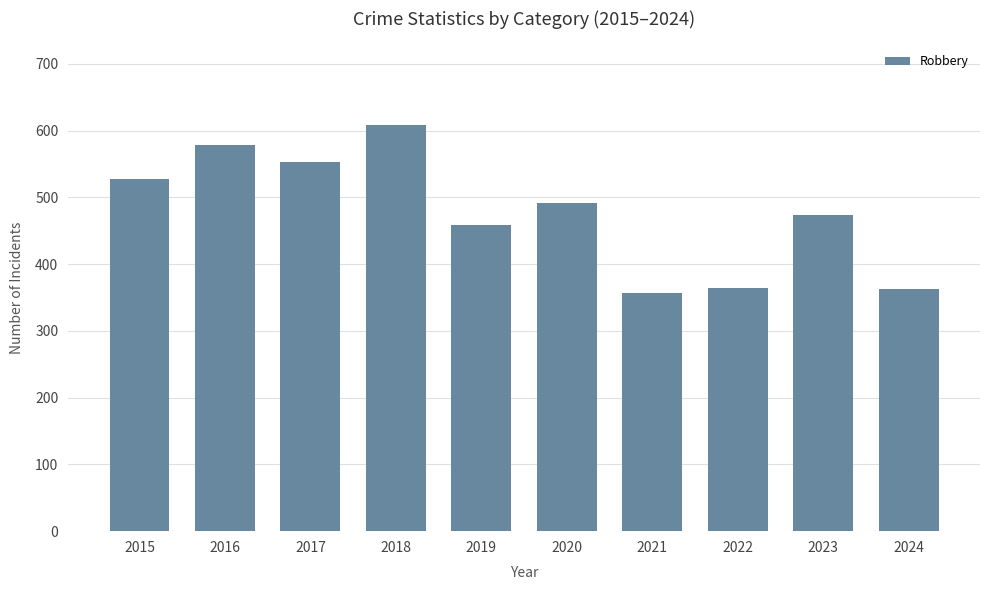

Which category has the highest value across all series?

2018